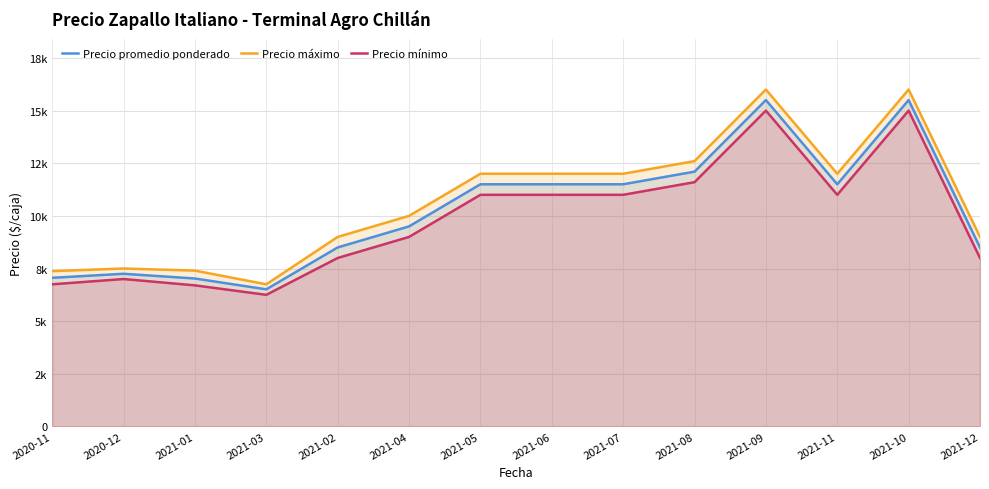

What is the maximum value for Precio mínimo?

15000.0